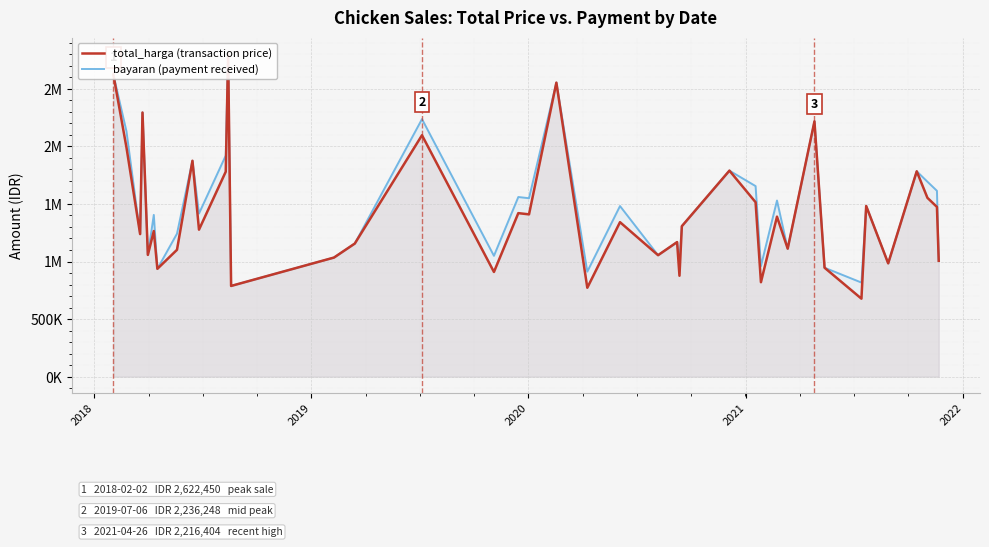

What is the difference between the second highest and second lowest values in the bayaran (payment received) series?

1805010